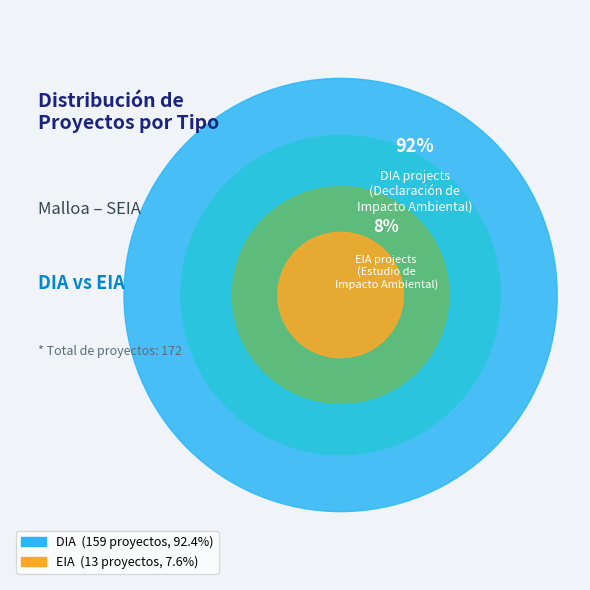

Between EIA and DIA, which is larger?

DIA